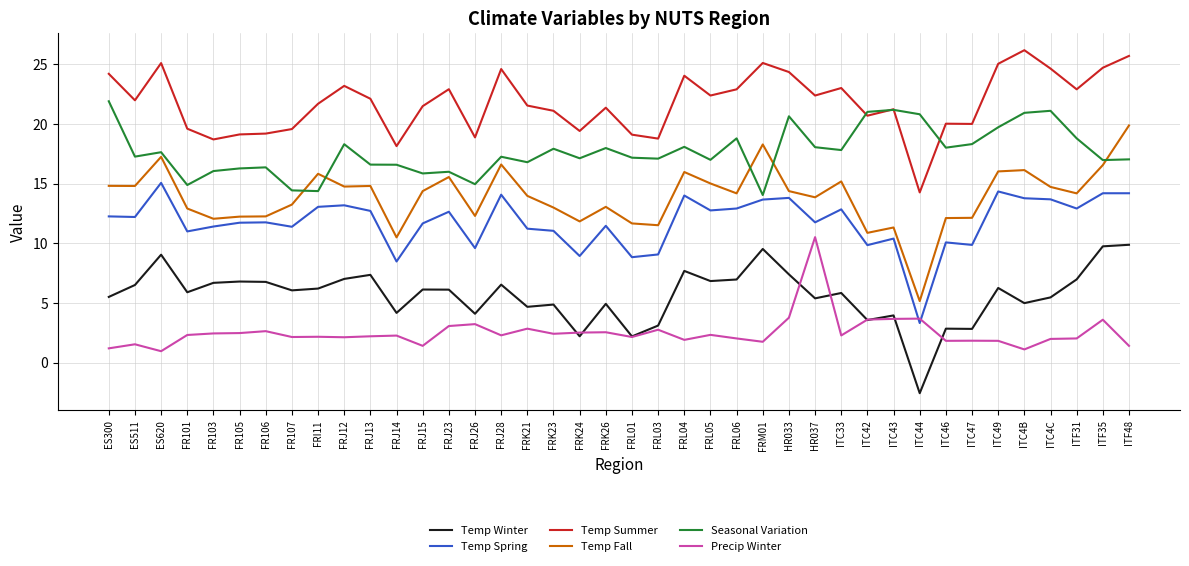

Does the chart display data point markers on the line(s)?

No